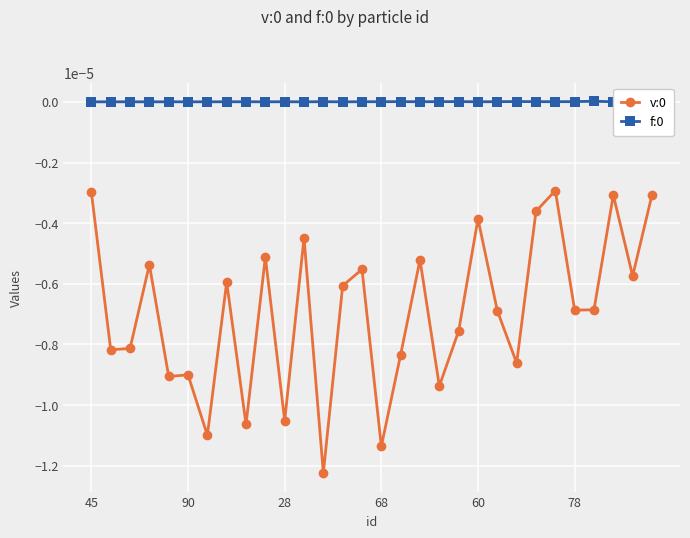

True or false: f:0 and v:0 cross at least once.

False